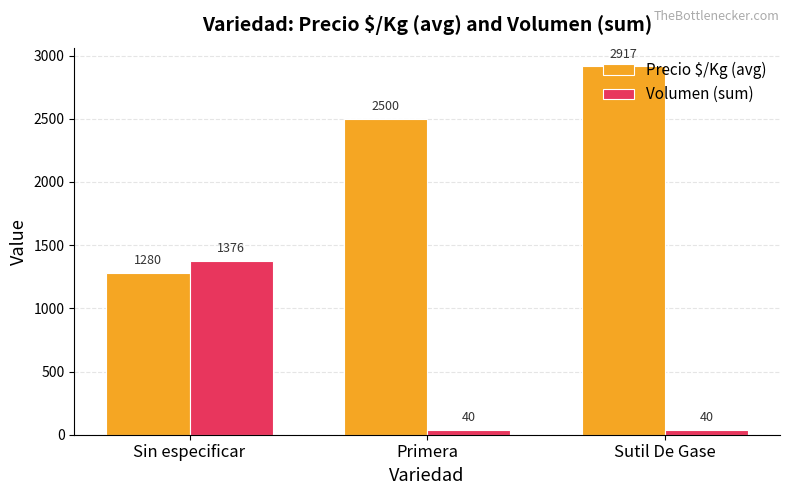

Where is Precio $/Kg (avg) nearest to the value 2098?

Primera